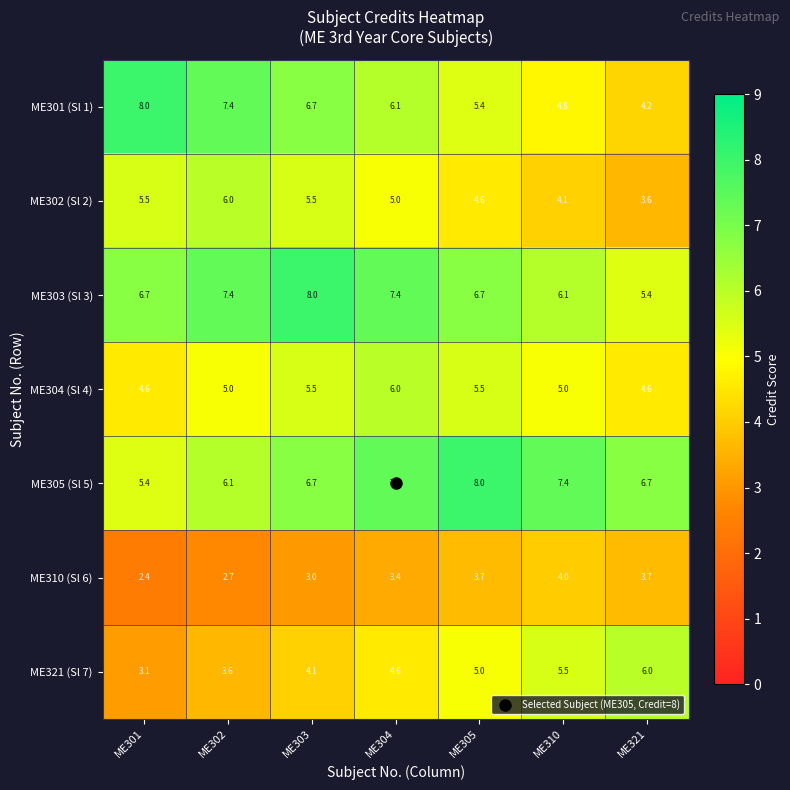

What is the difference between the maximum and second lowest values in the ME302 (Sl 2) series?

1.9